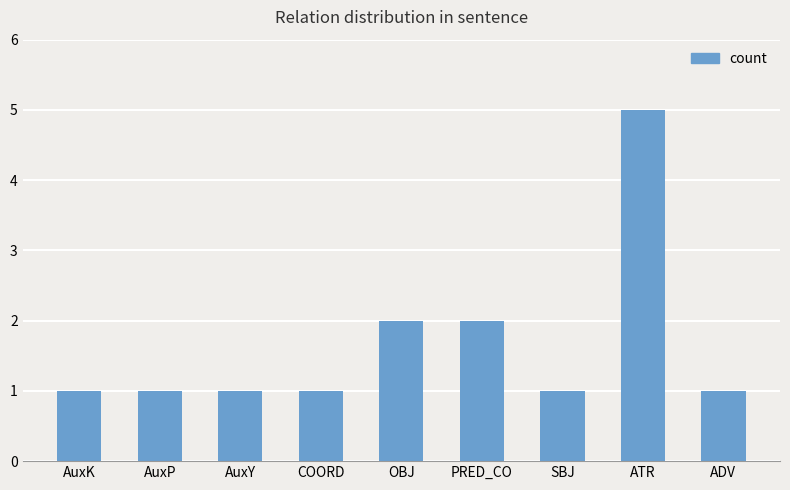

What is the smallest value displayed?

1